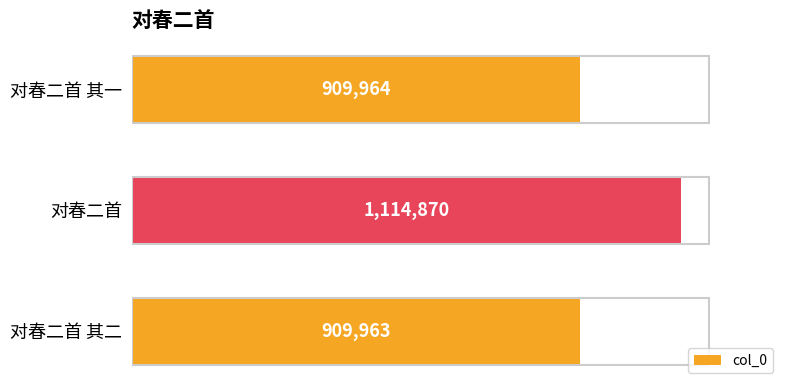

Are the bars horizontal?

Yes